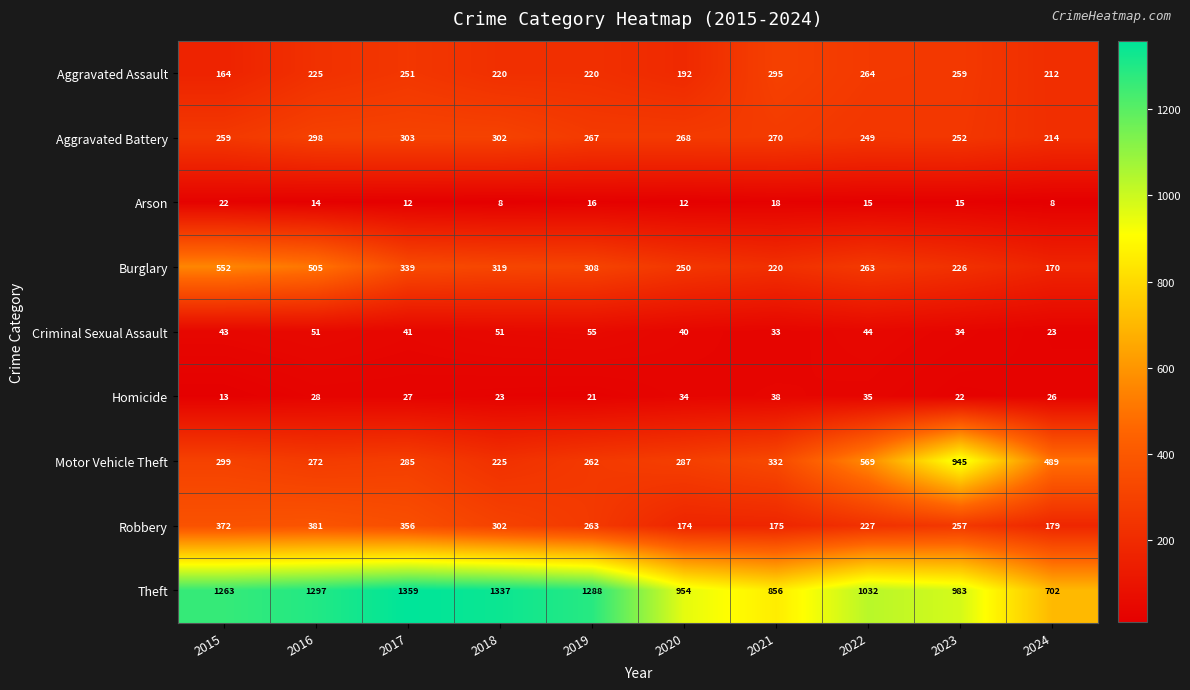

What is the approximate value of Arson at 2018, to the nearest 10?

10